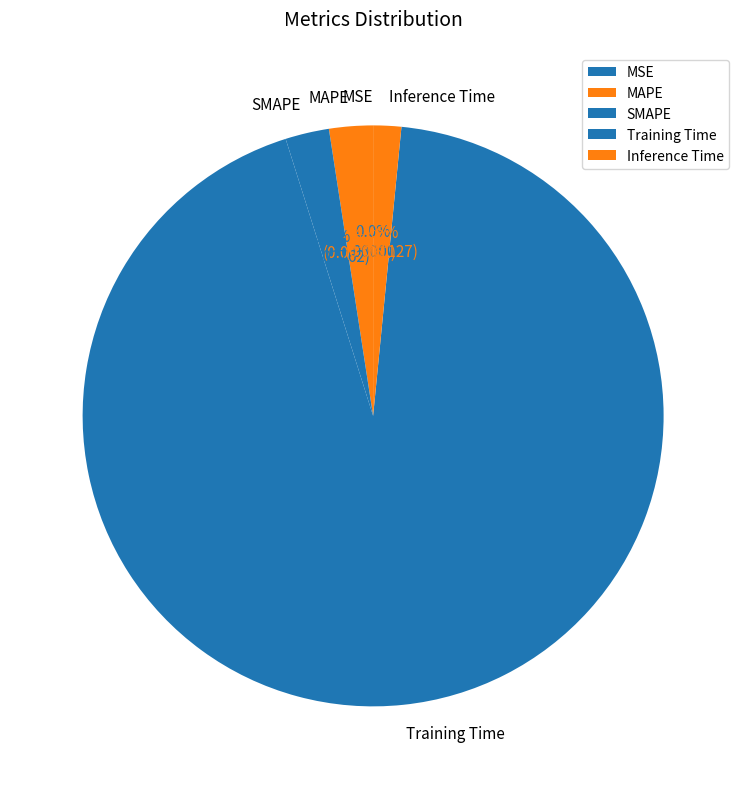

Which slice is the largest?

Training Time